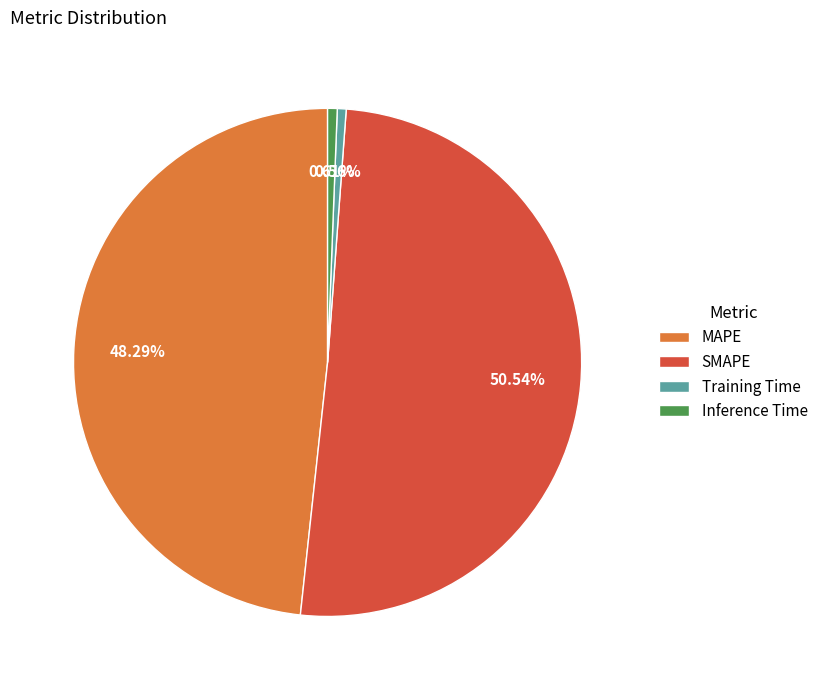

Does MAPE account for over 50% of the chart?

No